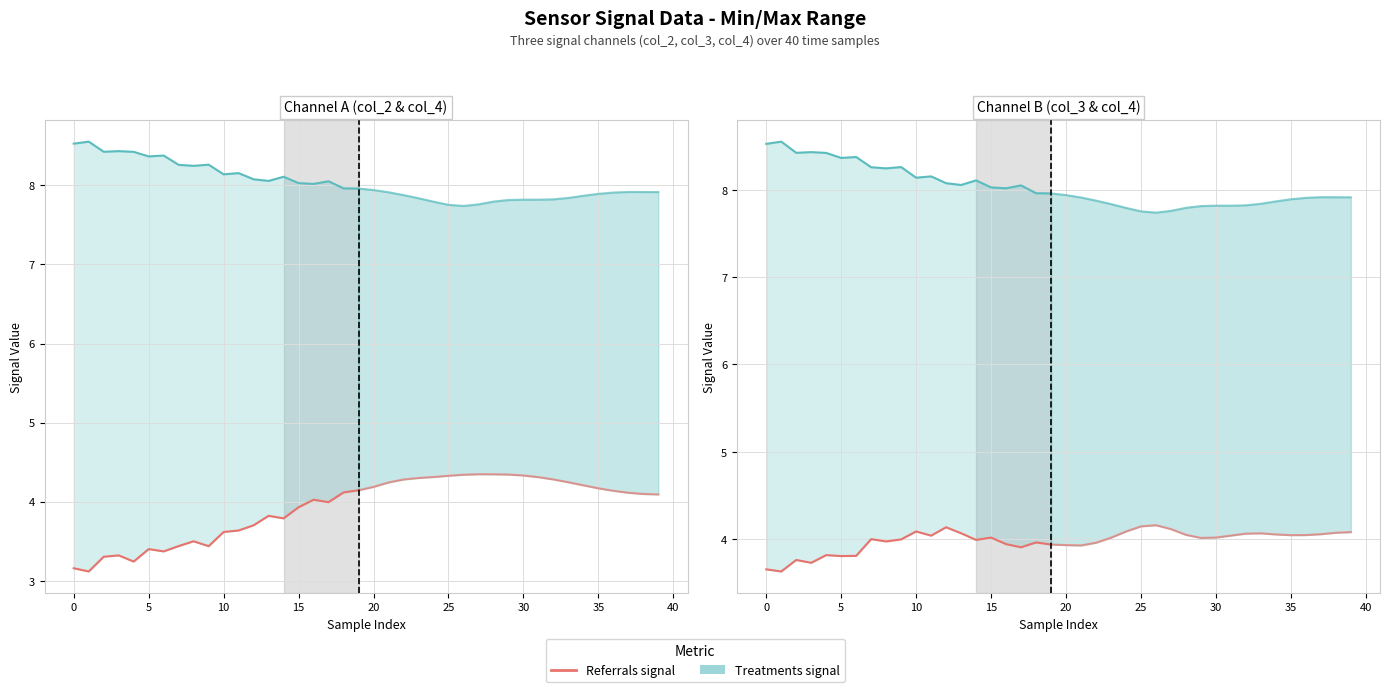

At which label is col_4 (Treatments) closest to 8?

16